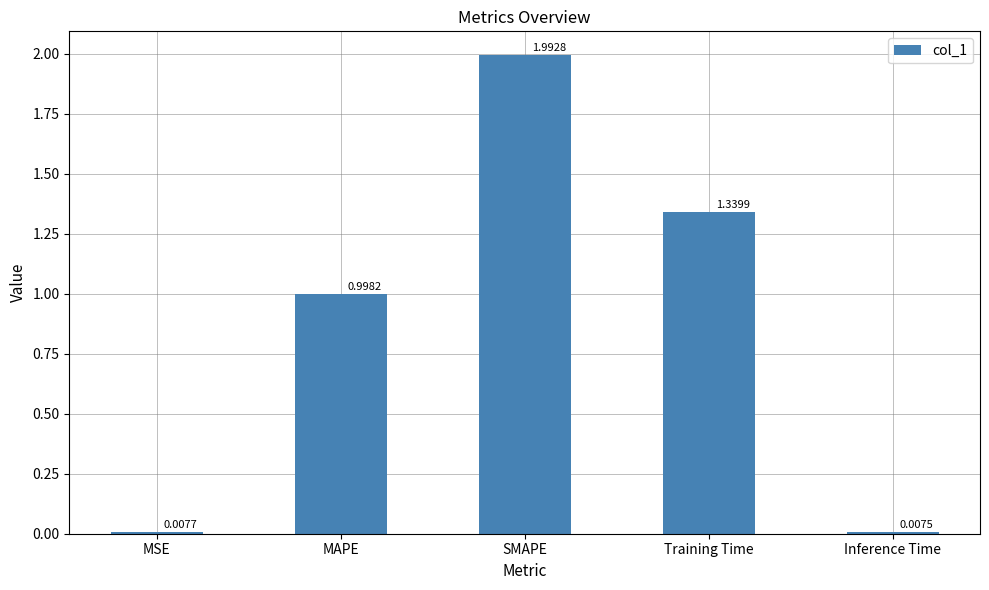

Which label corresponds to the smallest value in the chart?

Inference Time